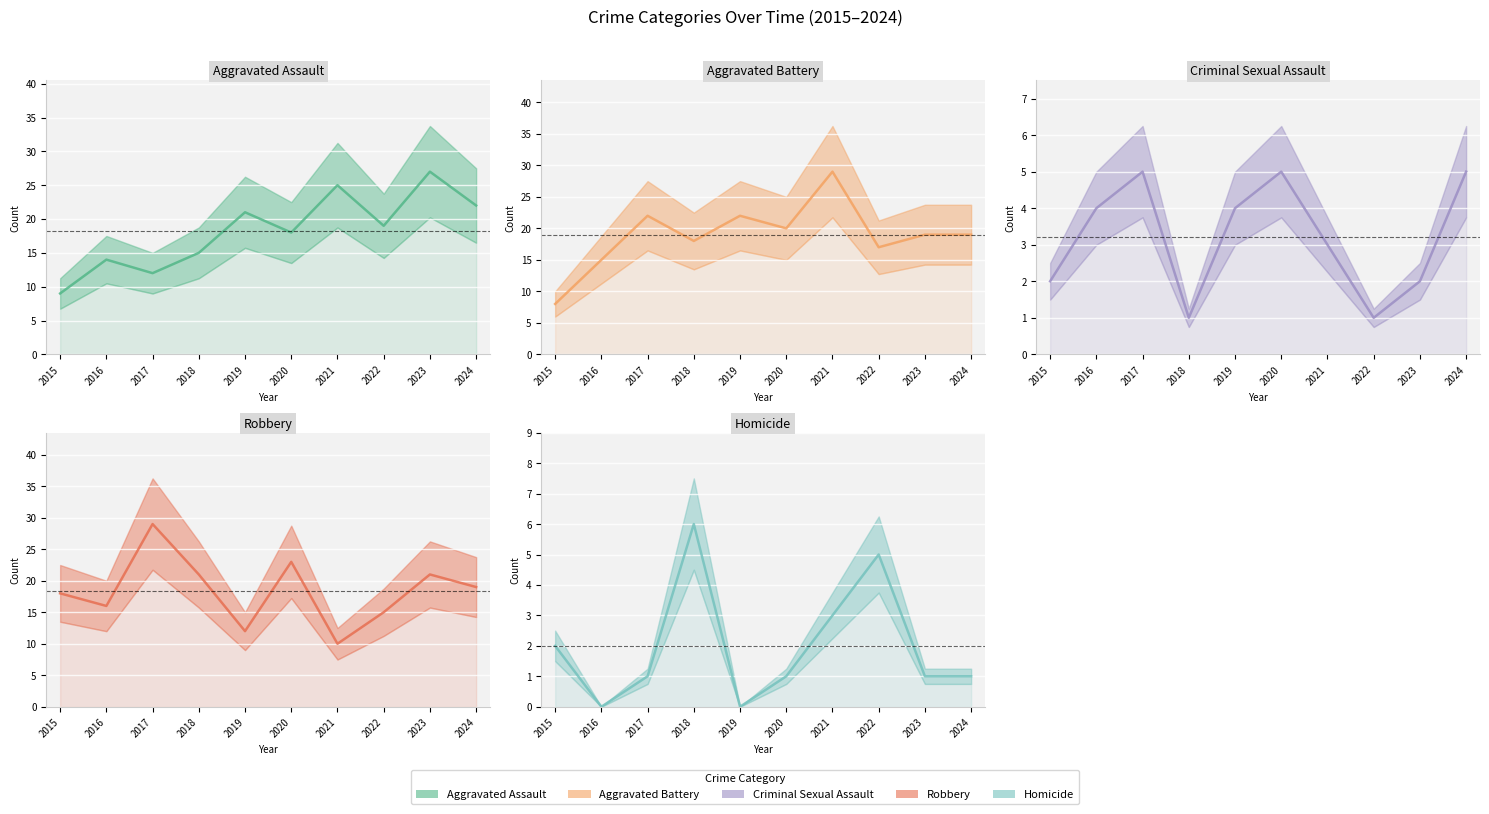

Count the Criminal Sexual Assault values in the range 2 to 5.

8